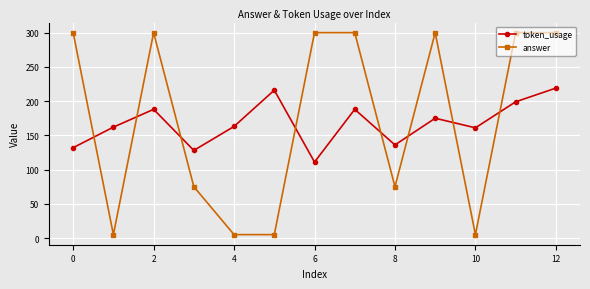

How many interior local valleys does the token_usage series have?

4